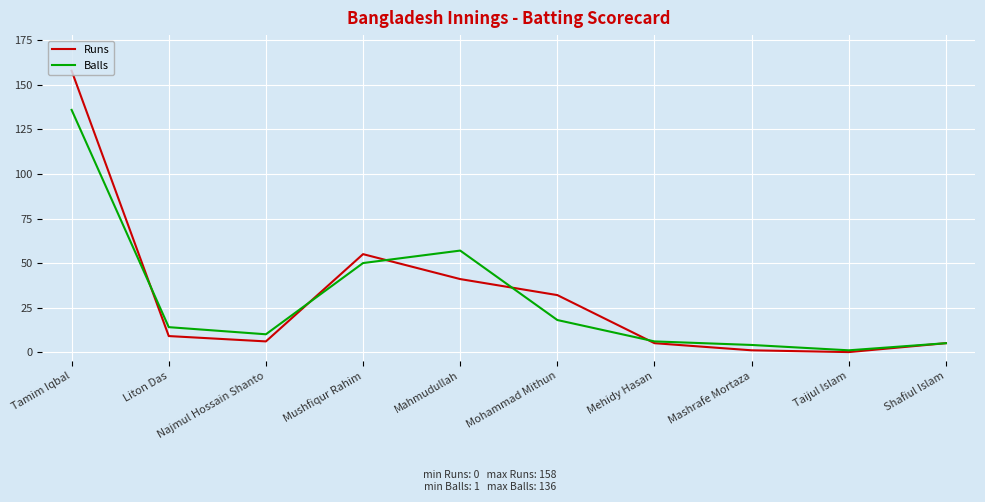

At Mahmudullah, list the series in order from largest to smallest.

Balls, Runs